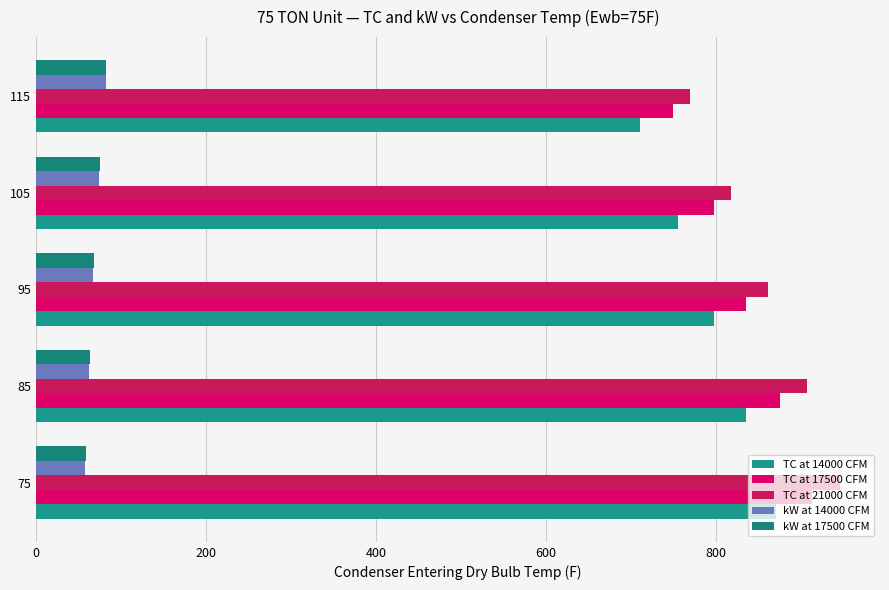

What is the average value of the TC at 14000 CFM series?

794.4